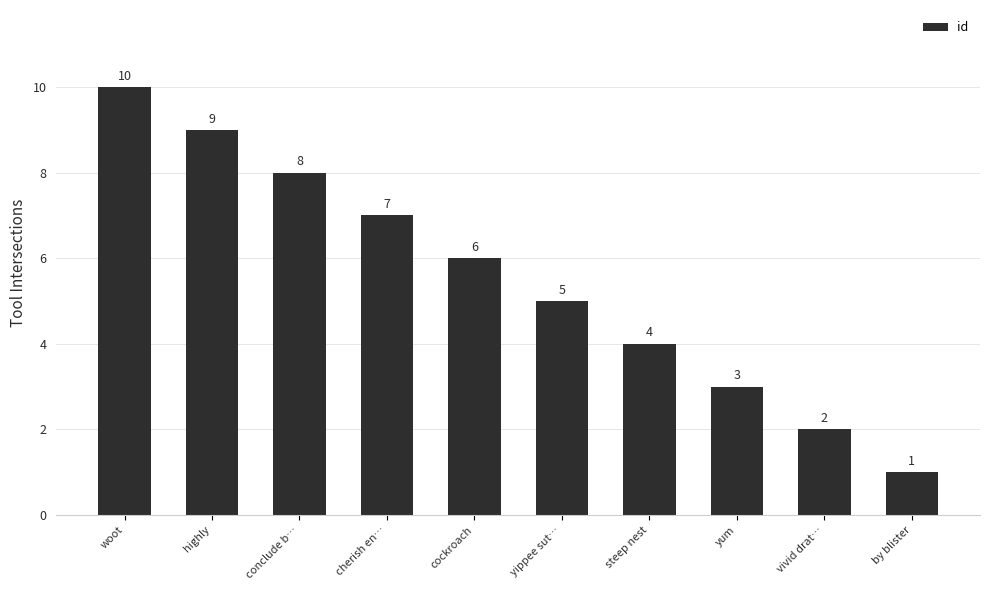

Reading right to left, what are all the values shown in this chart?

1	2	3	4	5	6	7	8	9	10